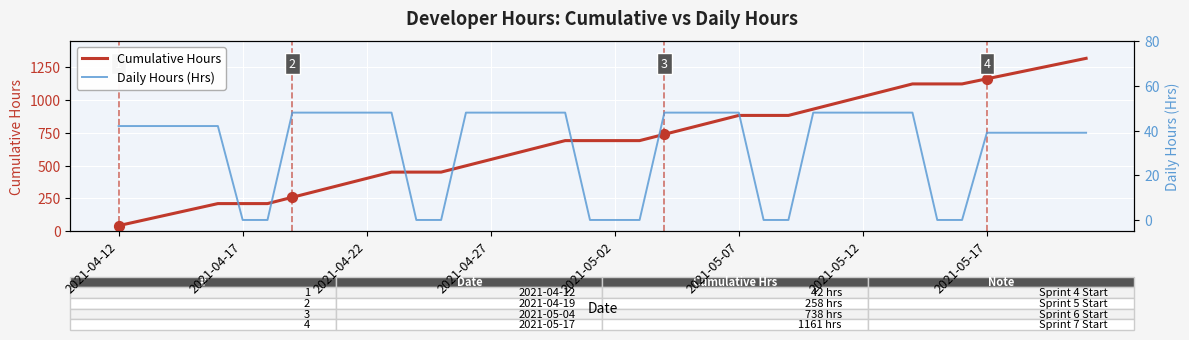

What are all the series names shown in the legend?

Cumulative Hours, Daily Hours (Hrs)